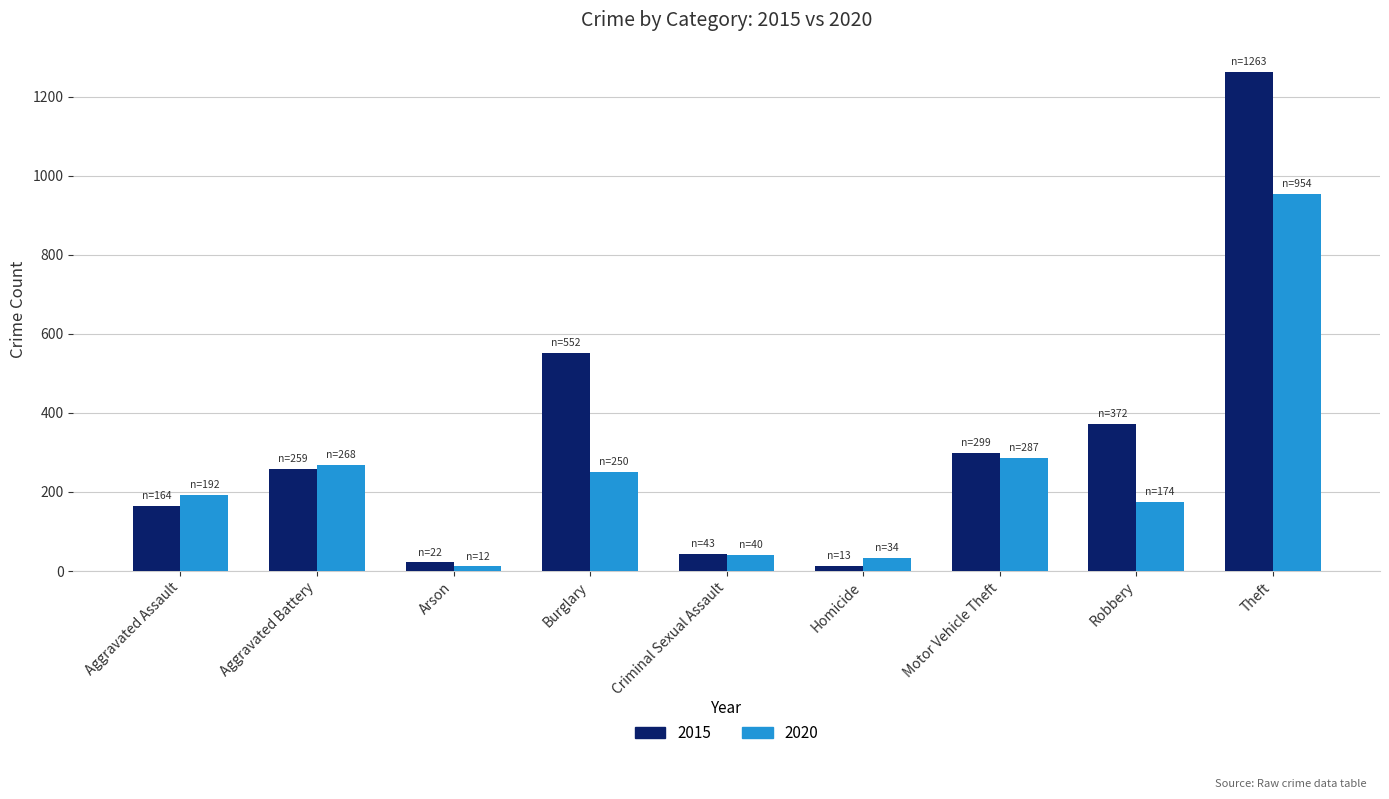

What is the spread (max minus min) of values at Motor Vehicle Theft?

12